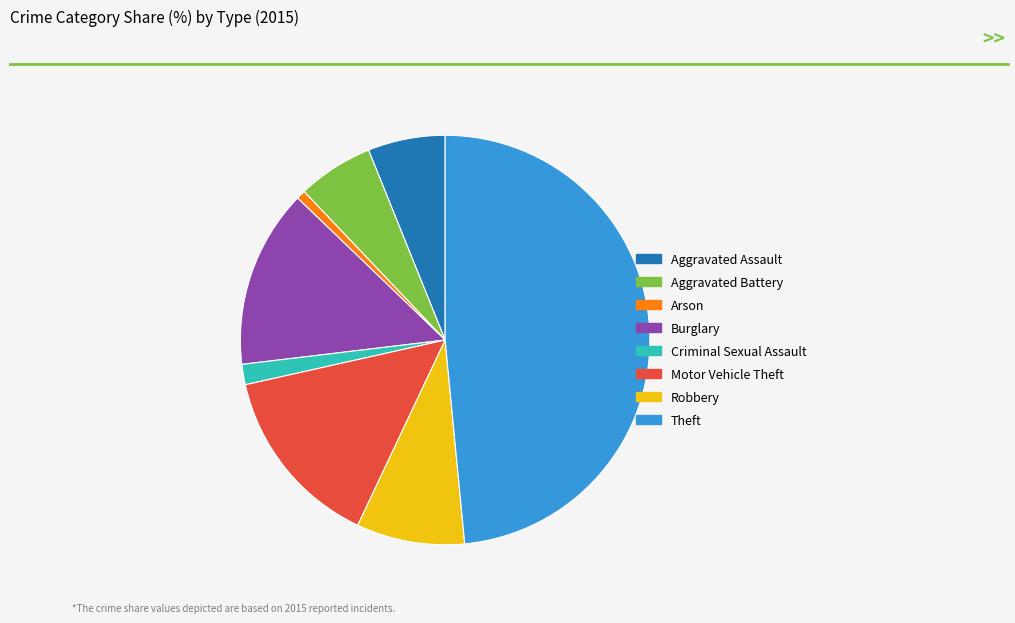

Which has a higher value, Theft or Aggravated Battery?

Theft